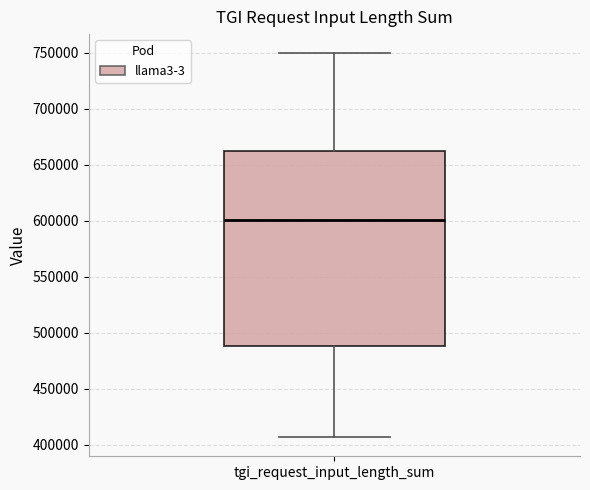

Where does the median line of the box for tgi_request_input_length_sum sit on the y-axis? The values are not printed on the chart, so give them approximately, as read against the axis.

600000